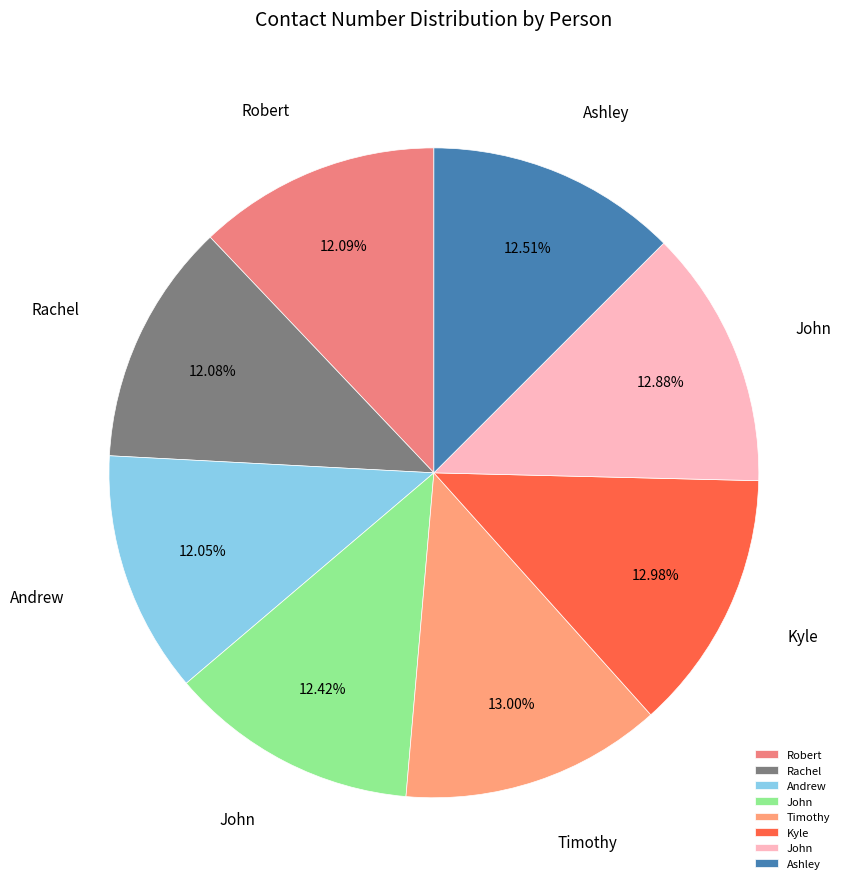

To the nearest percent, what is the difference between the largest and smallest slice percentages?

1%